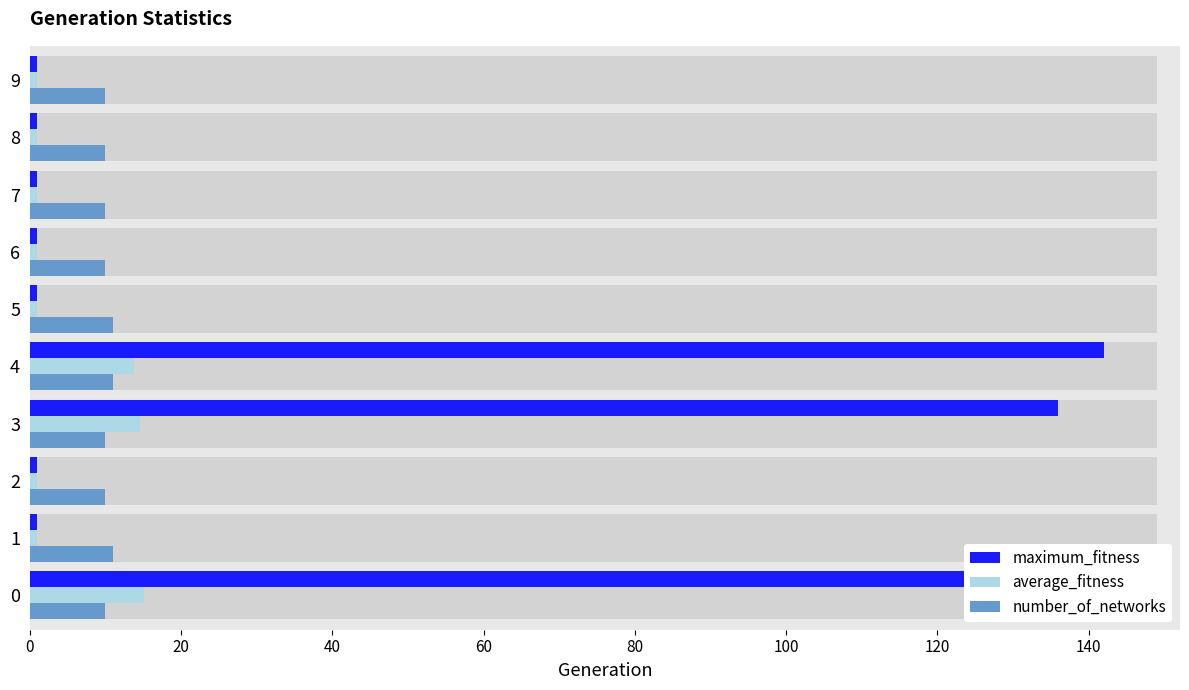

True or false: maximum_fitness has a value of 1.5 at 8.

False